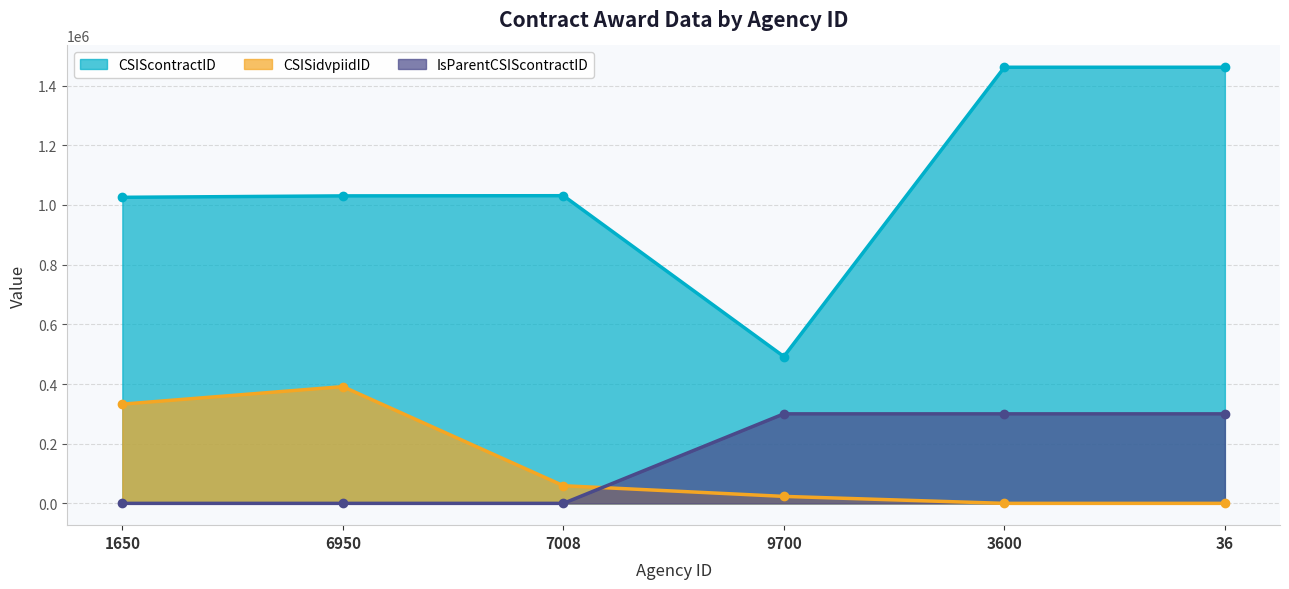

How many lines are shown in the chart?

3